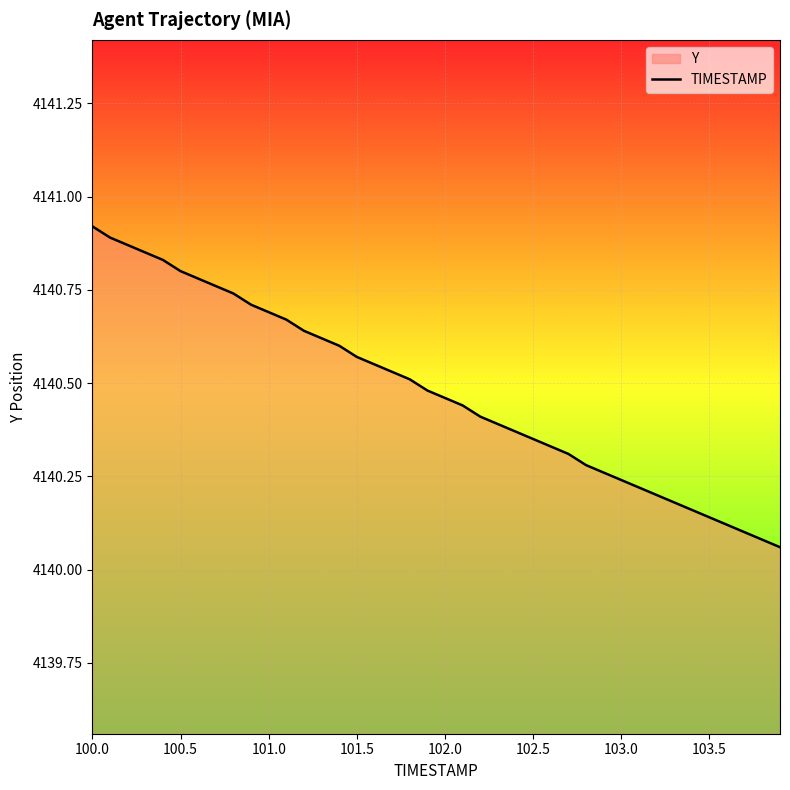

How many lines are shown in the chart?

1